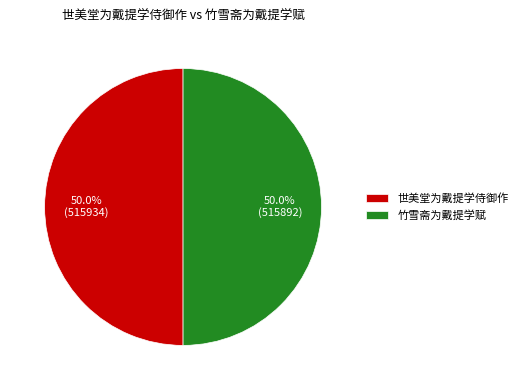

Is it true that 世美堂为戴提学侍御作 is 50% of the pie?

True